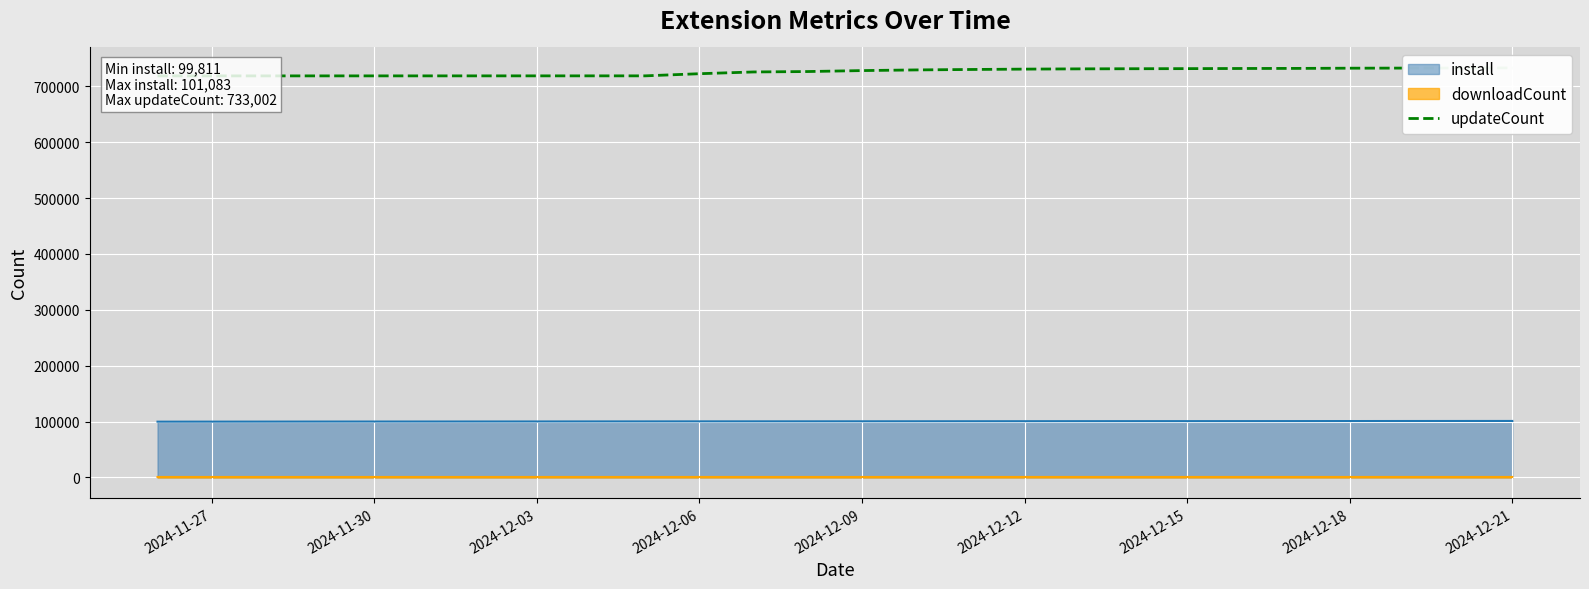

Does the chart display data point markers on the line(s)?

No